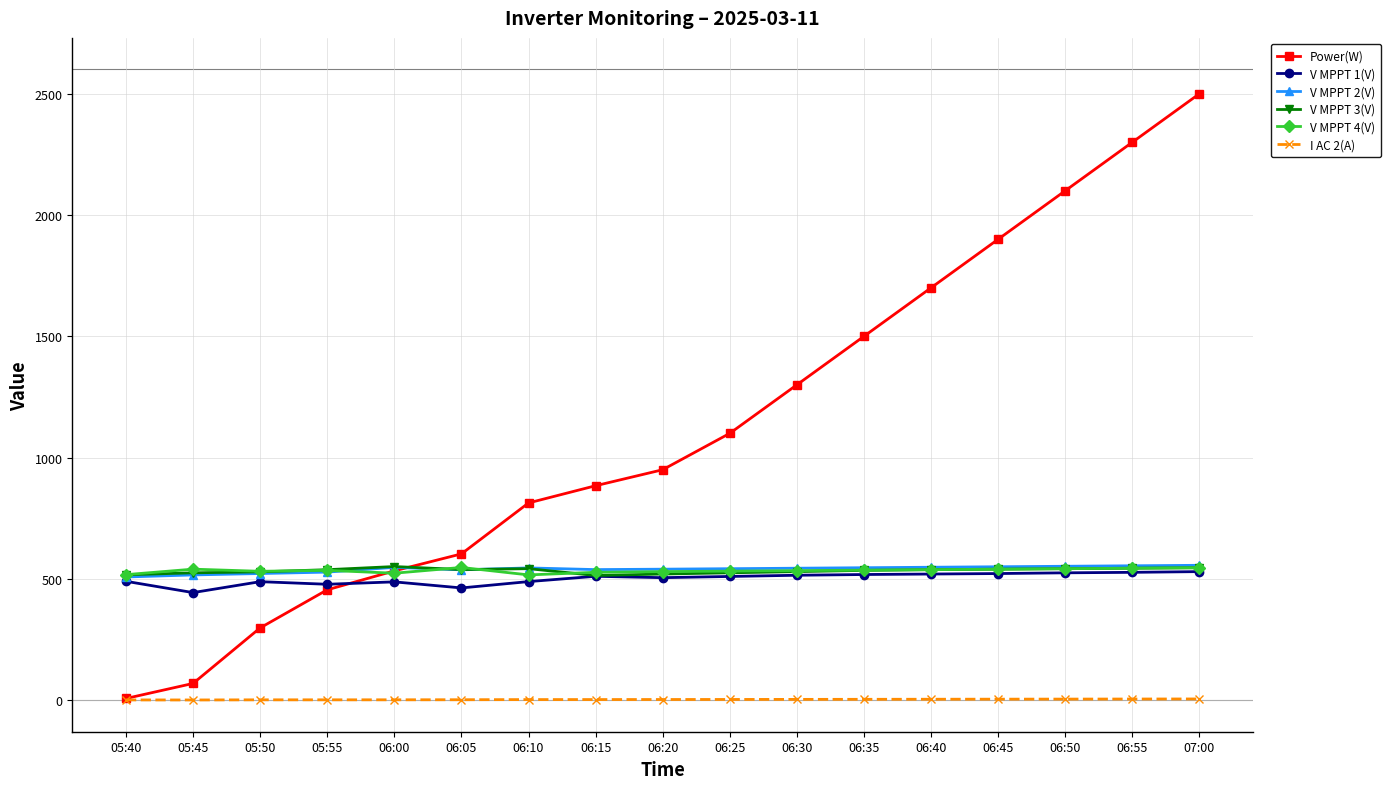

The value of V MPPT 4(V) at 05:55 is 535.2. True or false?

True